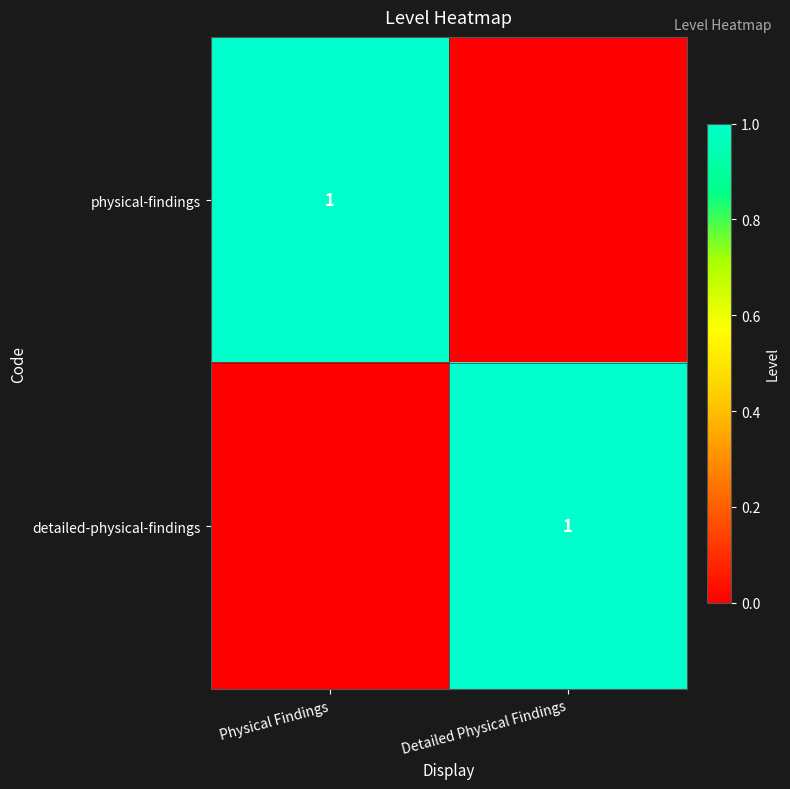

At how many categories does at least one series exceed 0?

2